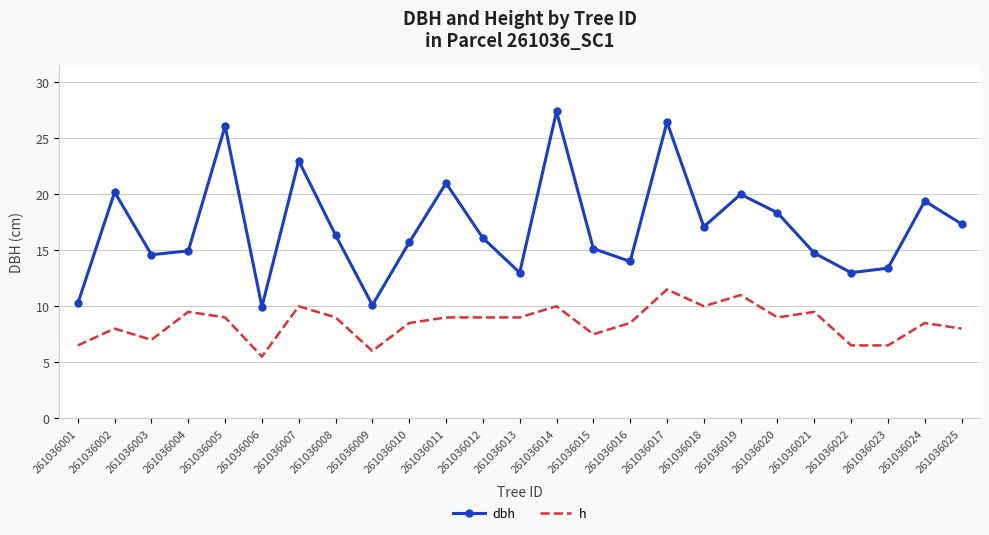

List the series in order of their peak value, highest first.

dbh, h